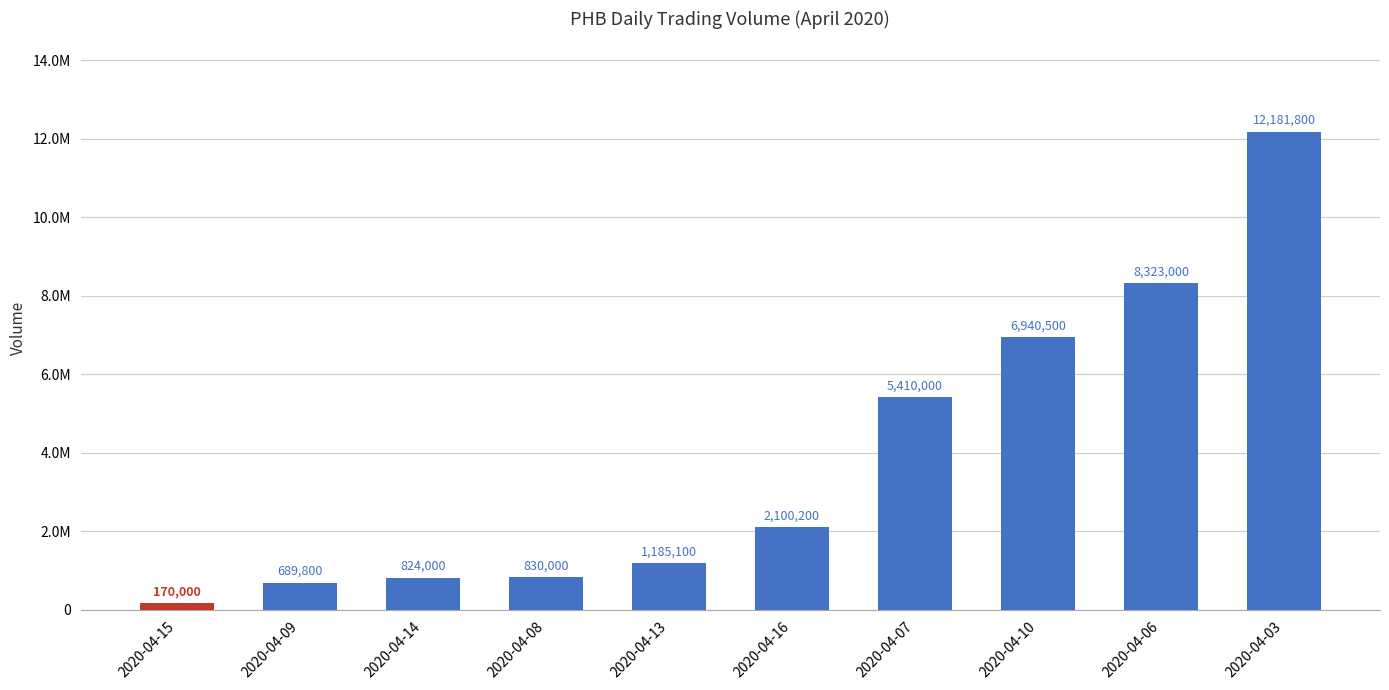

List the labels in order of value, smallest first.

2020-04-15, 2020-04-09, 2020-04-14, 2020-04-08, 2020-04-13, 2020-04-16, 2020-04-07, 2020-04-10, 2020-04-06, 2020-04-03